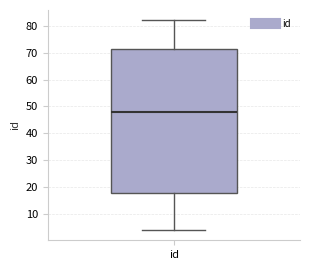

Read this box plot against the y-axis: the position of the median line, the range covered by the box, and the ends of both whiskers. The values are not printed on the chart, so give them approximately, as read against the axis.

median 48, box 18 to 71, whiskers 4 to 82